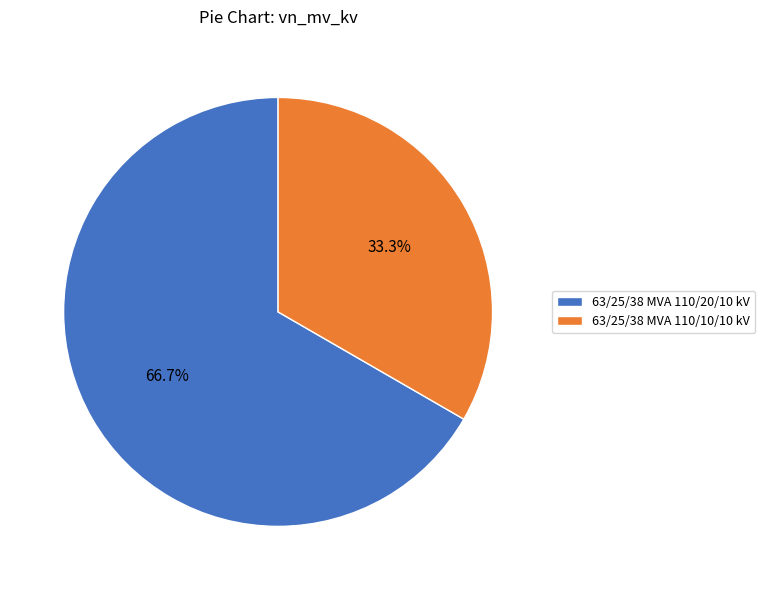

The 63/25/38 MVA 110/10/10 kV slice represents 33% of the pie. True or false?

True